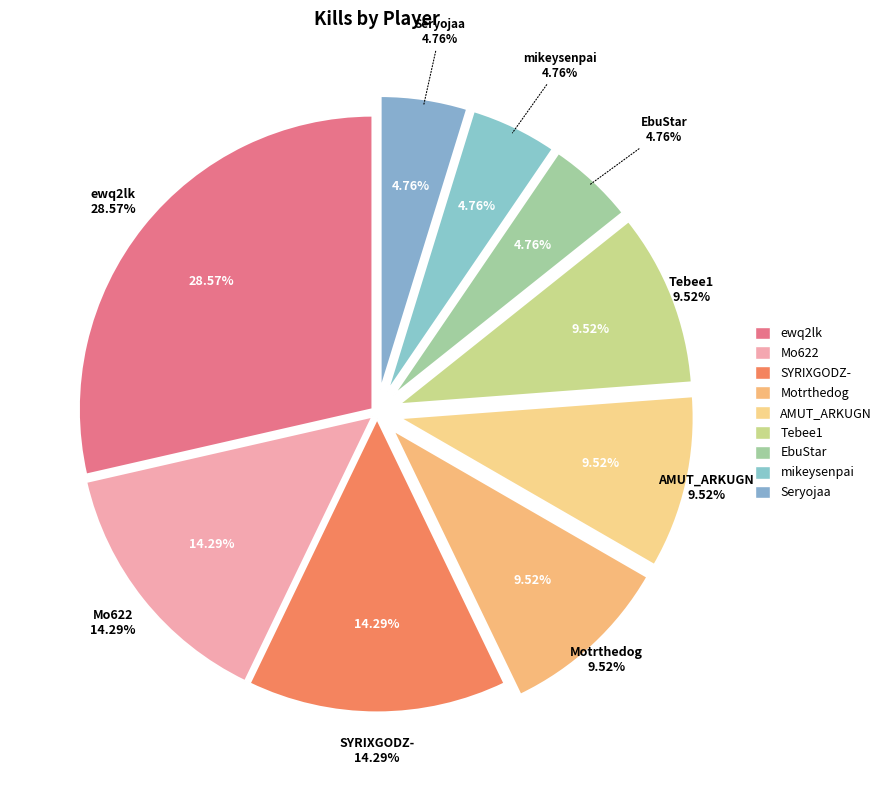

Which category has the biggest portion of the pie?

ewq2lk